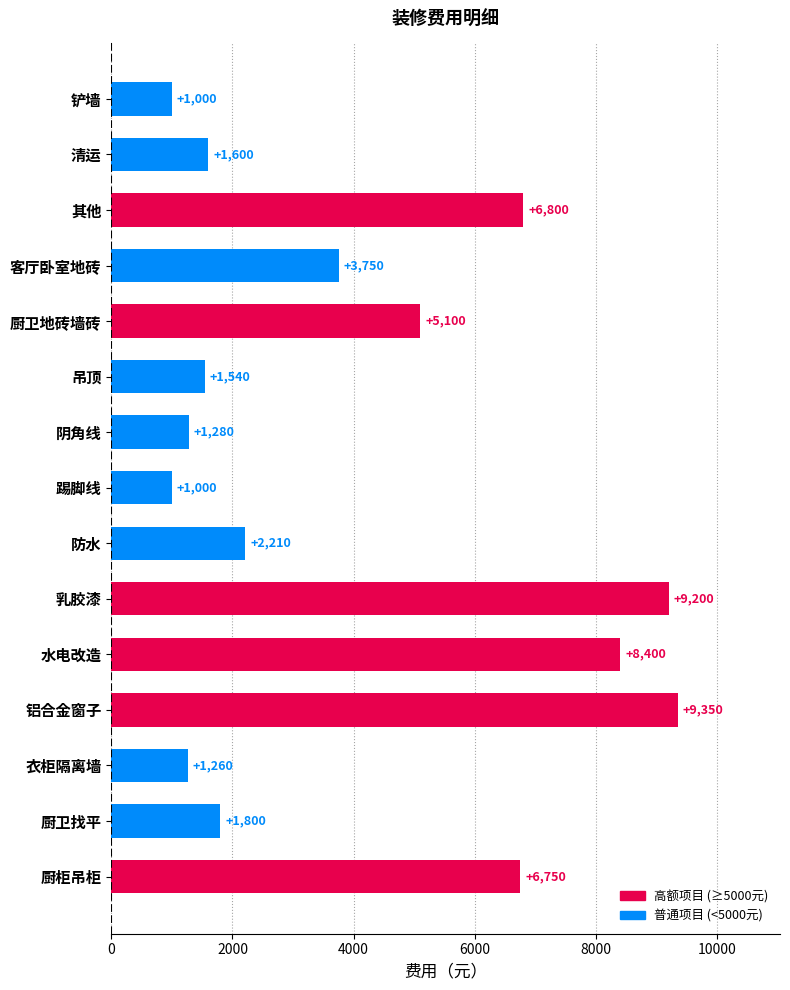

What is the ratio of the value at 铲墙 to the value at 阴角线?

0.8